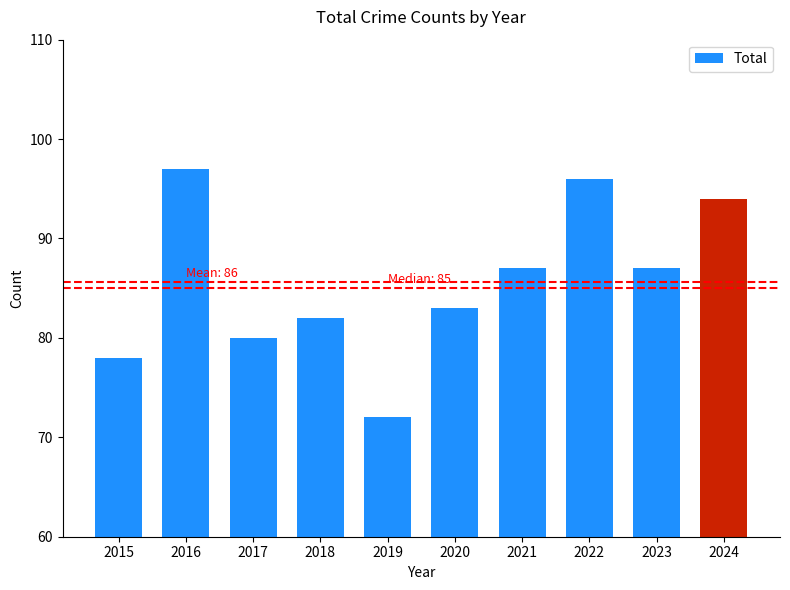

Where does the data first go above 87?

2016